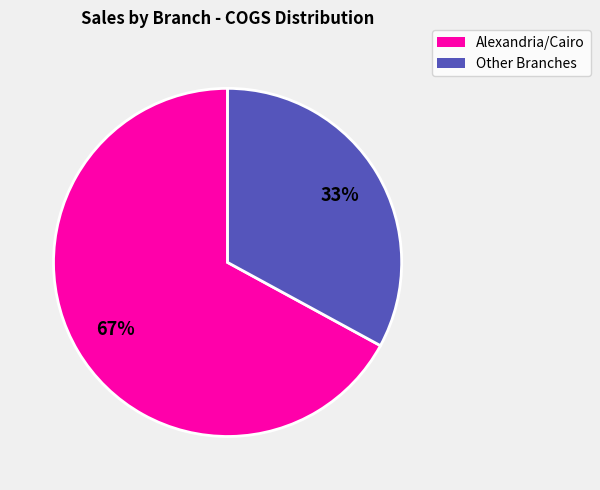

Does any single category account for the majority?

Yes